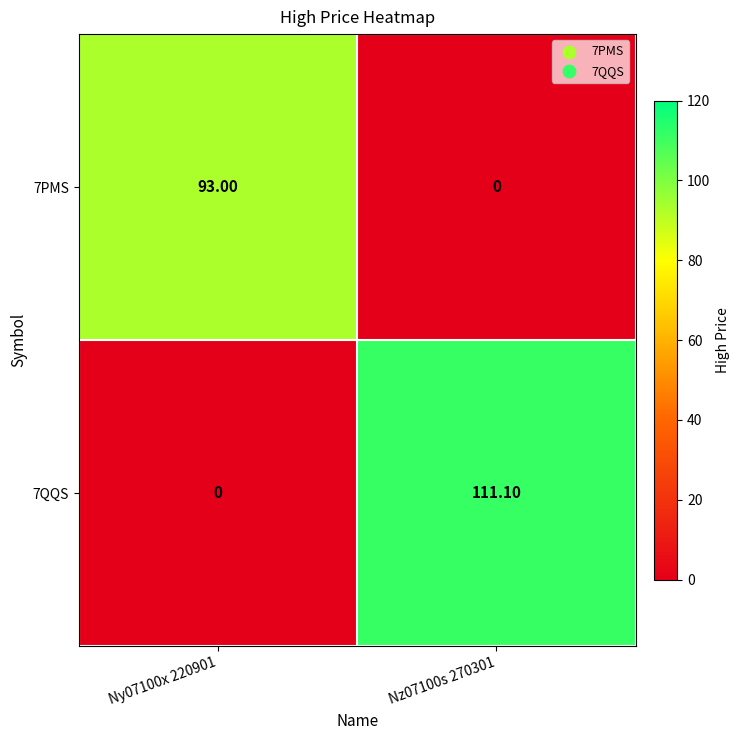

List the series in order of their peak value, highest first.

7QQS, 7PMS